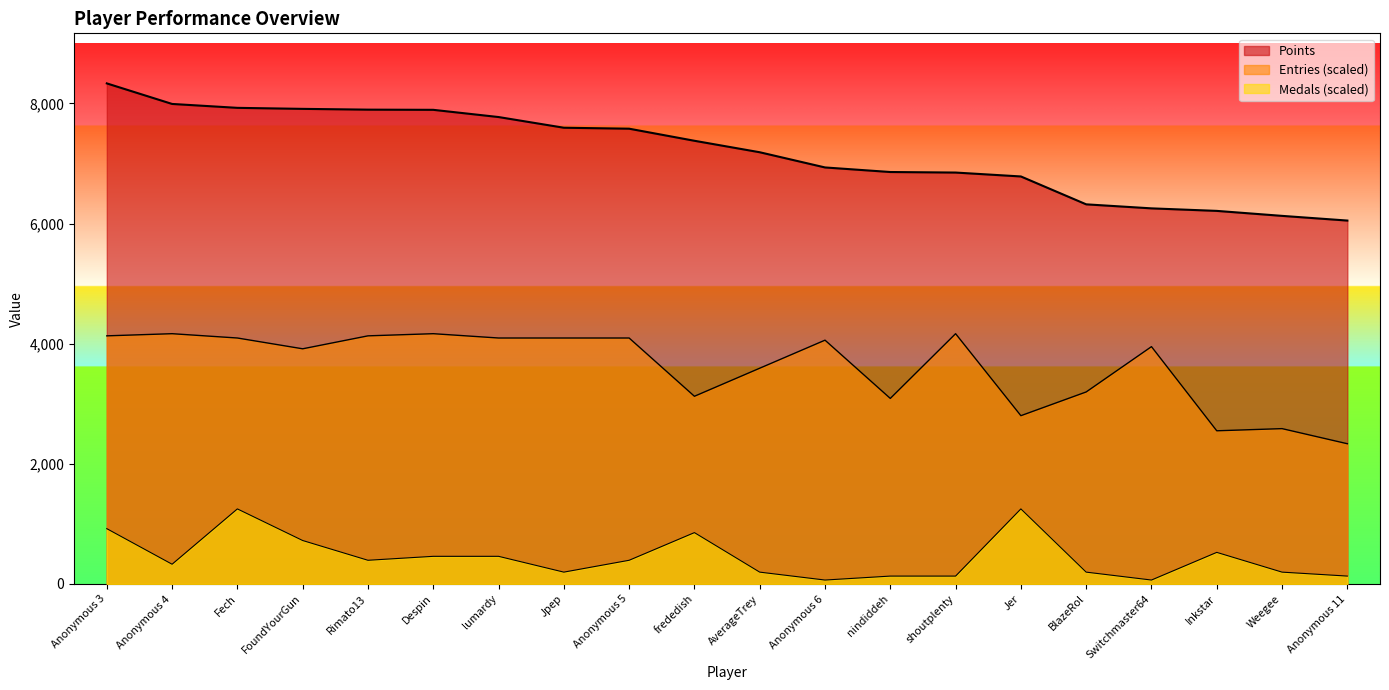

How many lines are shown in the chart?

3